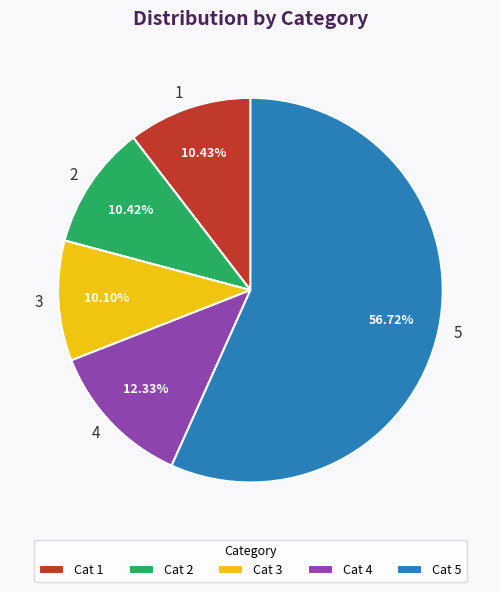

Count the number of slices in the pie.

5